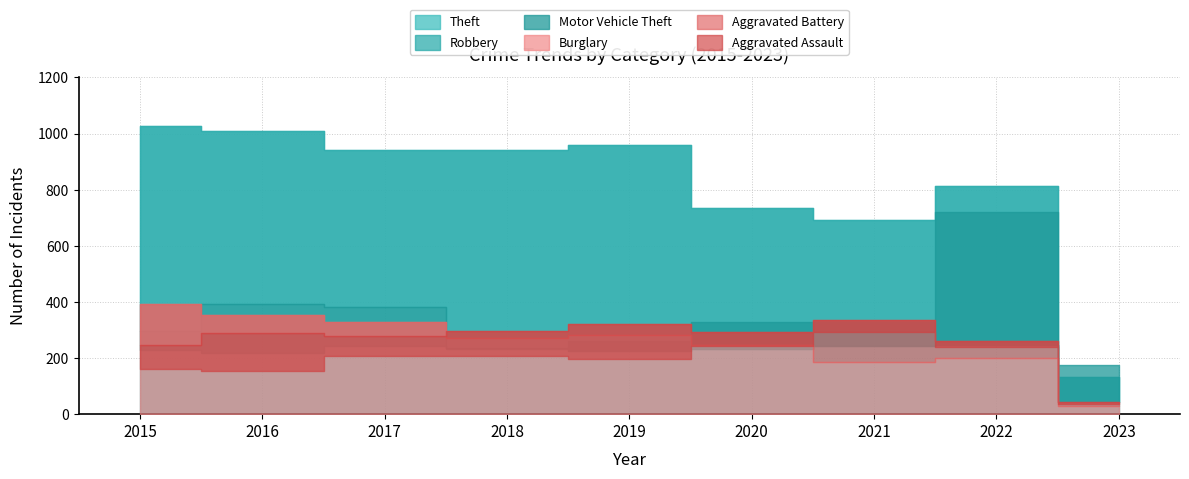

Reading right to left, what are all the values shown in this chart?

Theft: 131	812	691	736	959	941	941	1009	1027
Robbery: 44	245	244	233	224	237	381	394	297
Motor Vehicle Theft: 174	722	329	328	260	232	243	218	228
Burglary: 29	201	185	245	281	273	327	352	393
Aggravated Battery: 43	261	336	294	321	297	277	288	246
Aggravated Assault: 36	239	292	242	197	206	207	154	160